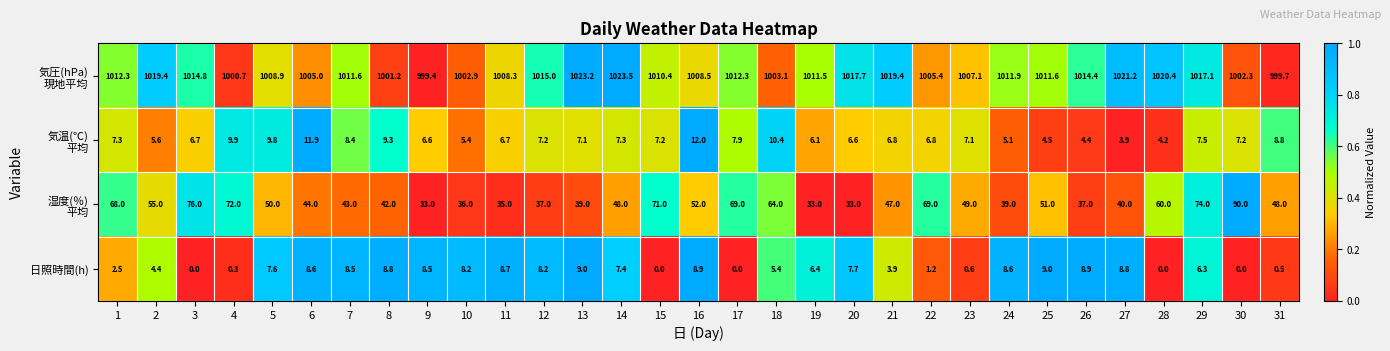

What is the difference between the maximum and minimum values in the 日照時間(h) series?

9.0